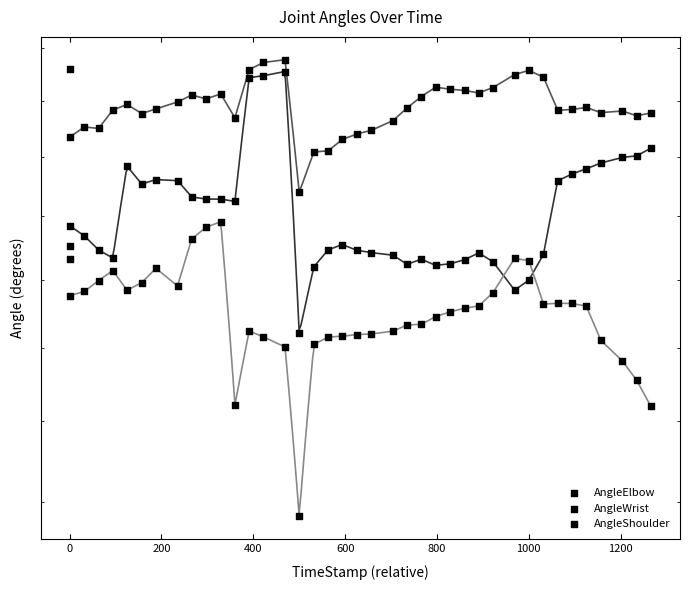

Which series has the largest total across all categories?

AngleWrist